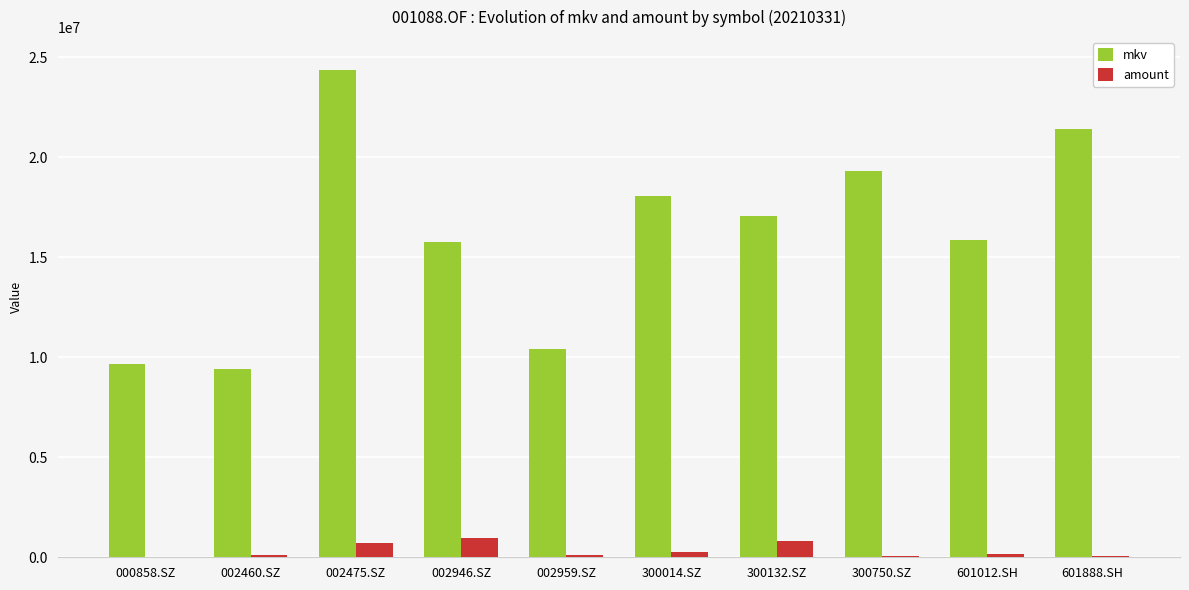

Is the value of amount at 601888.SH greater than the value of mkv at 300132.SZ?

No